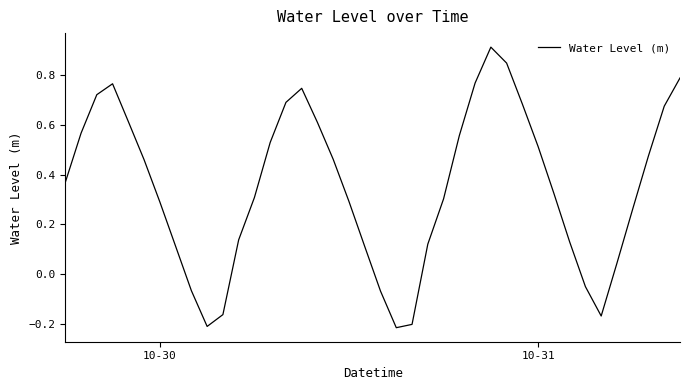

What is the difference between the maximum and minimum values?

1.1